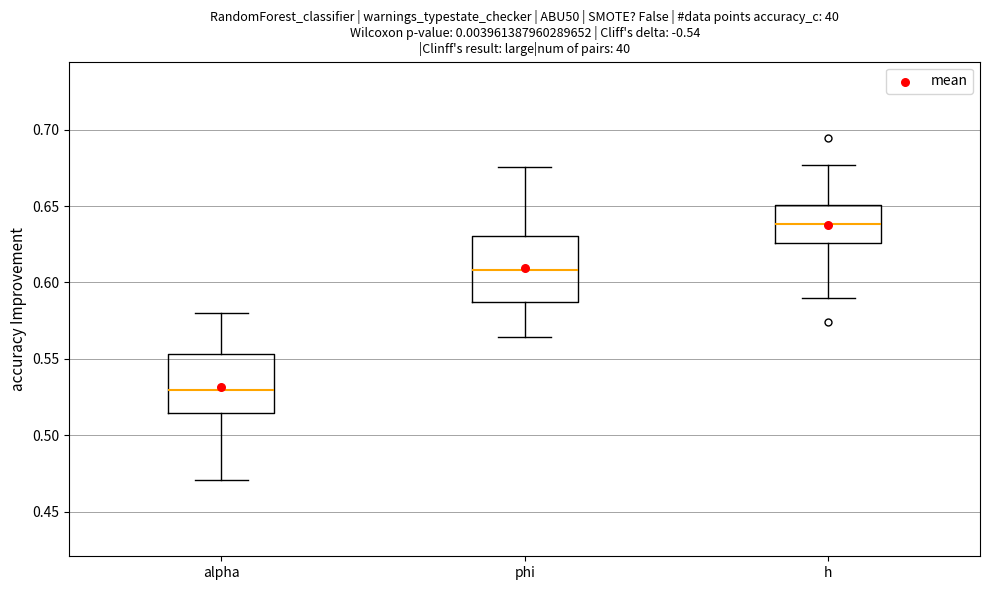

Where is the lower edge of the box for alpha on the y-axis? The values are not printed on the chart, so give them approximately, as read against the axis.

0.515